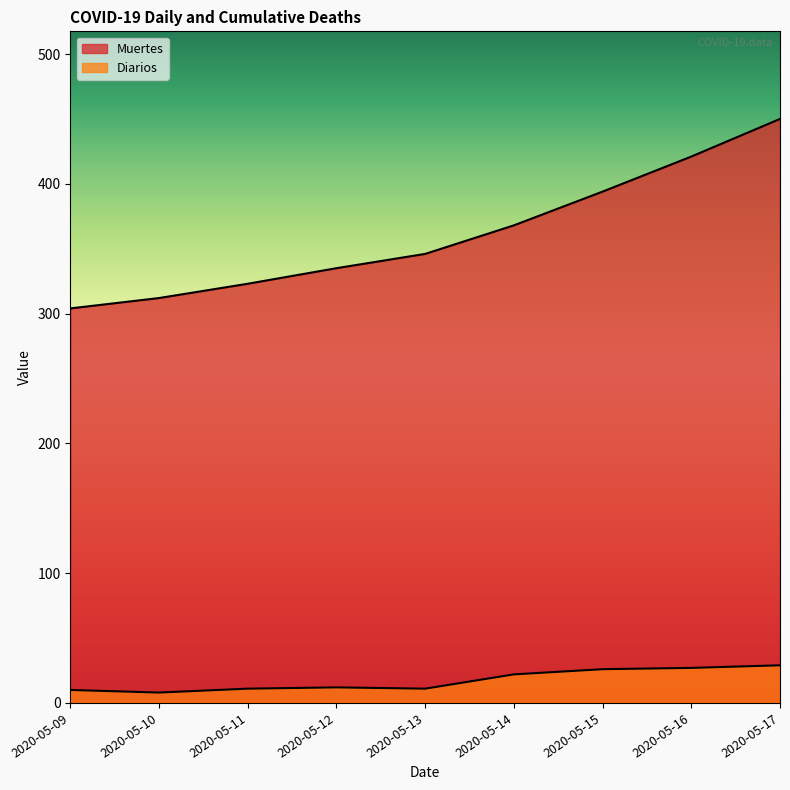

How many lines are shown in the chart?

2